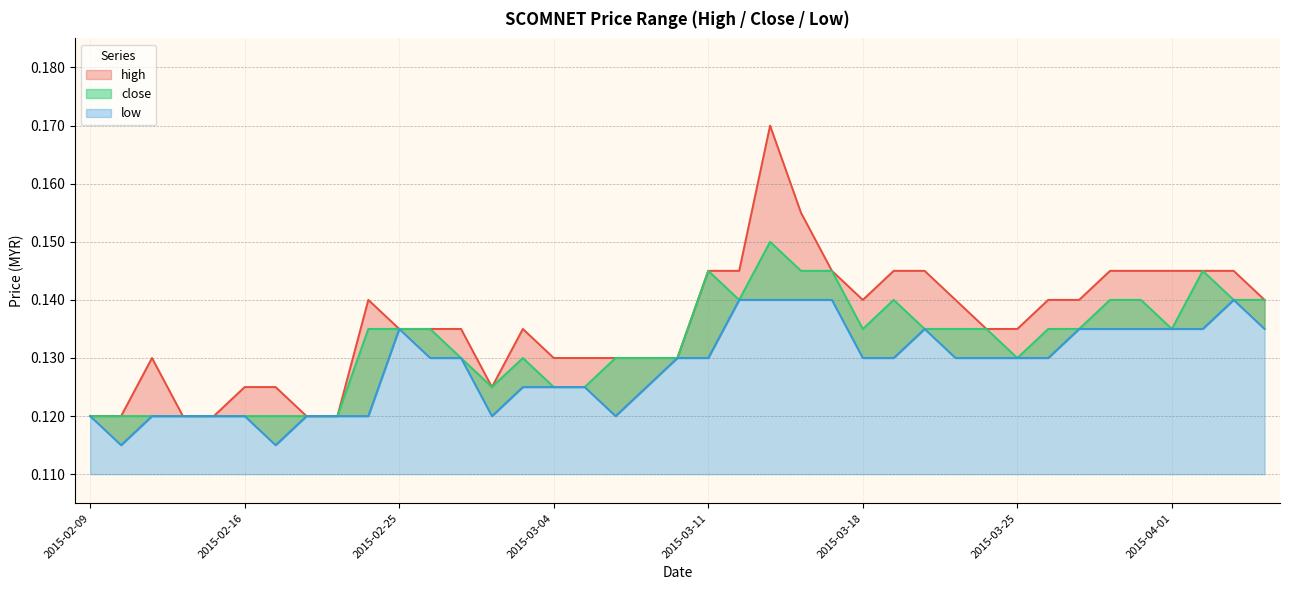

True or false: high and close intersect in this chart.

False